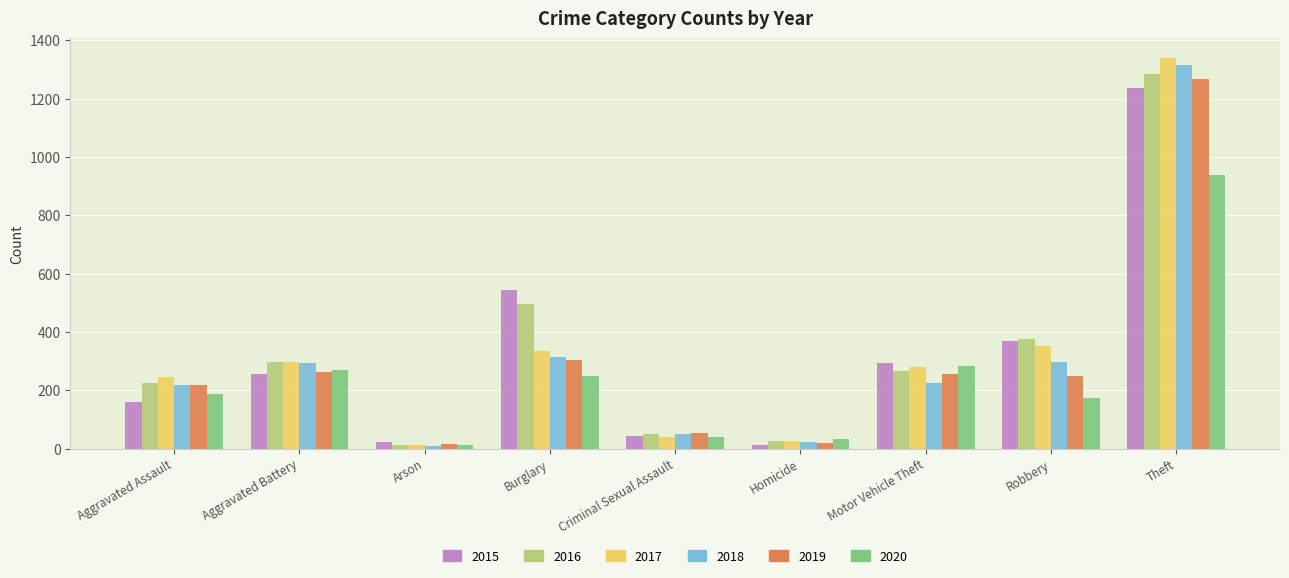

What is the average value of the 2020 series?

242